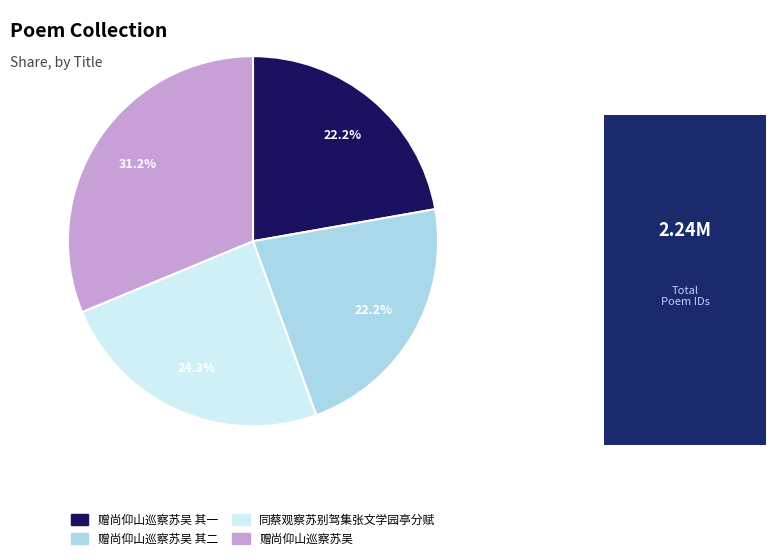

To the nearest percent, what is the average slice percentage?

25%